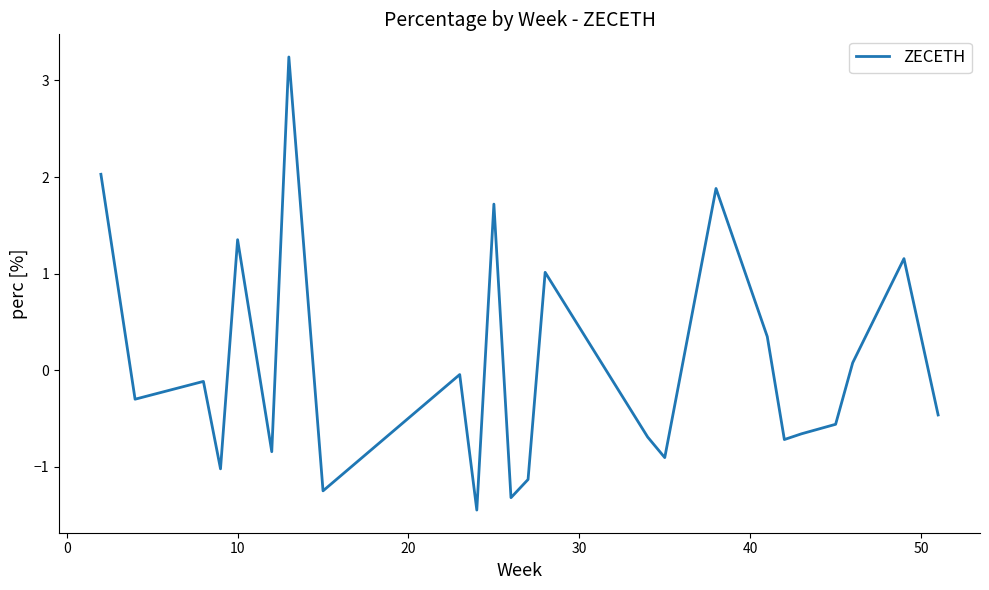

What is the smallest value displayed?

-1.4